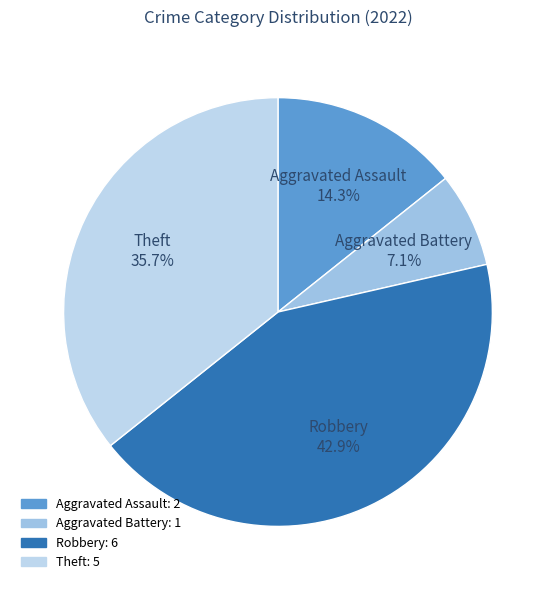

What is the largest slice in the pie chart?

Robbery